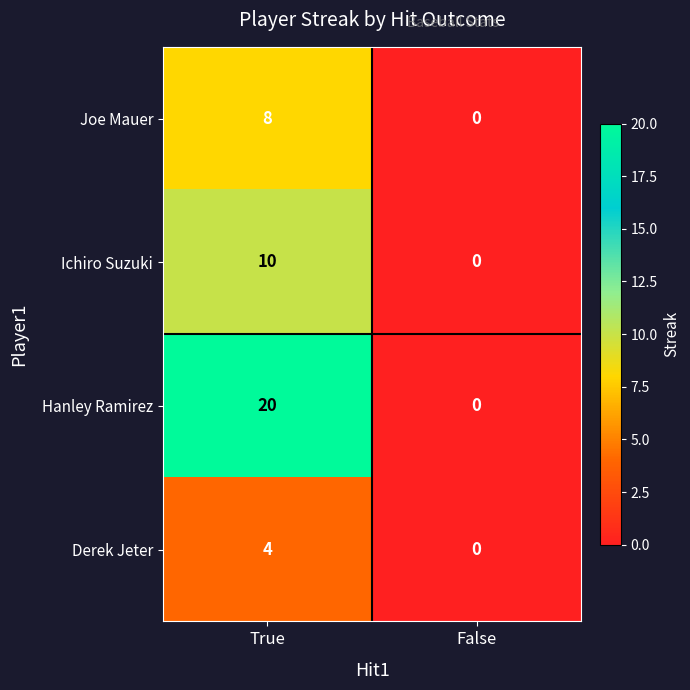

List the labels in order of Hanley Ramirez value, largest first.

True, False